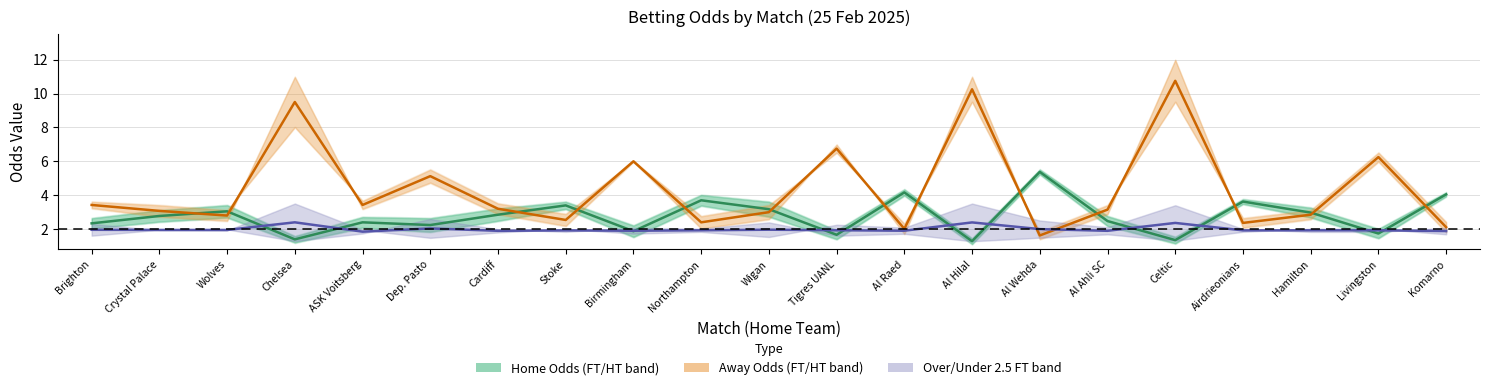

Which has a higher value, Tigres UANL or Stoke?

Stoke